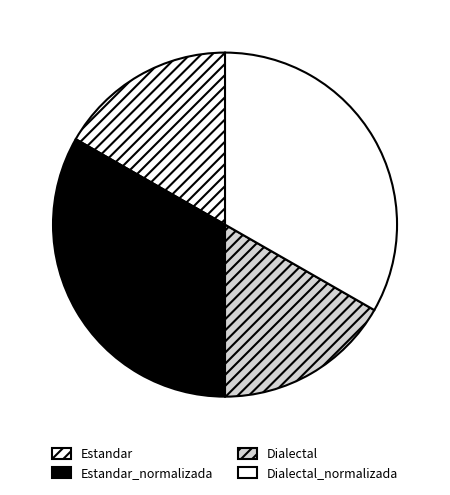

Is there a majority slice in this chart?

No